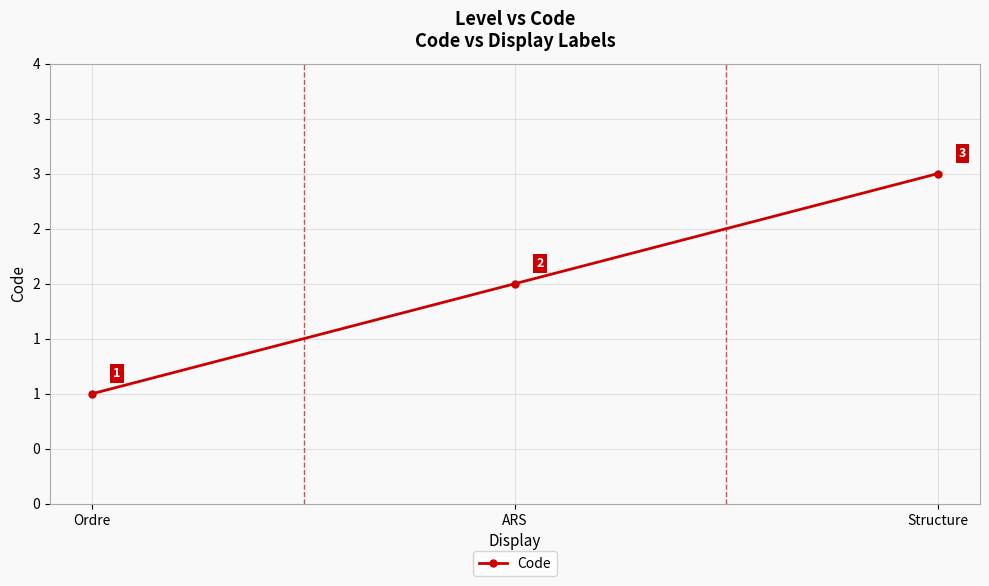

The chart shows a value of 2 at ARS. True or false?

True